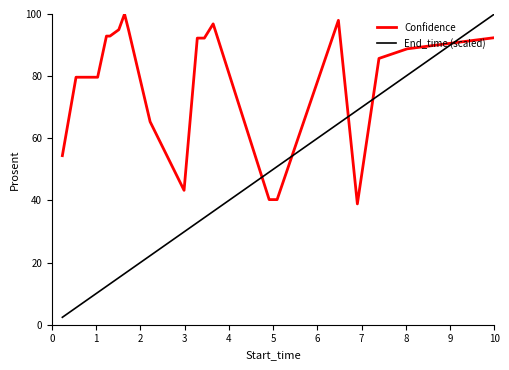

How many intersections are there between End_time (scaled) and Confidence?

5